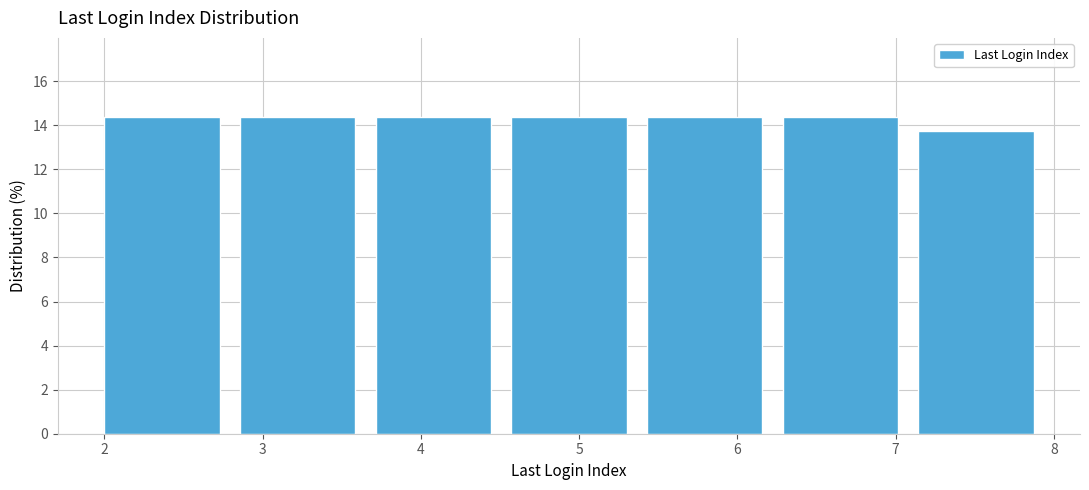

Reading left to right, list every bar in this chart as the range it spans on the x-axis followed by its height. Neither the bar edges nor the heights are printed on the chart, so give them approximately, as read against the axes.

2.0 to 2.9: 14.4
2.9 to 3.7: 14.4
3.7 to 4.6: 14.4
4.6 to 5.4: 14.4
5.4 to 6.3: 14.4
6.3 to 7.1: 14.4
7.1 to 8.0: 13.8